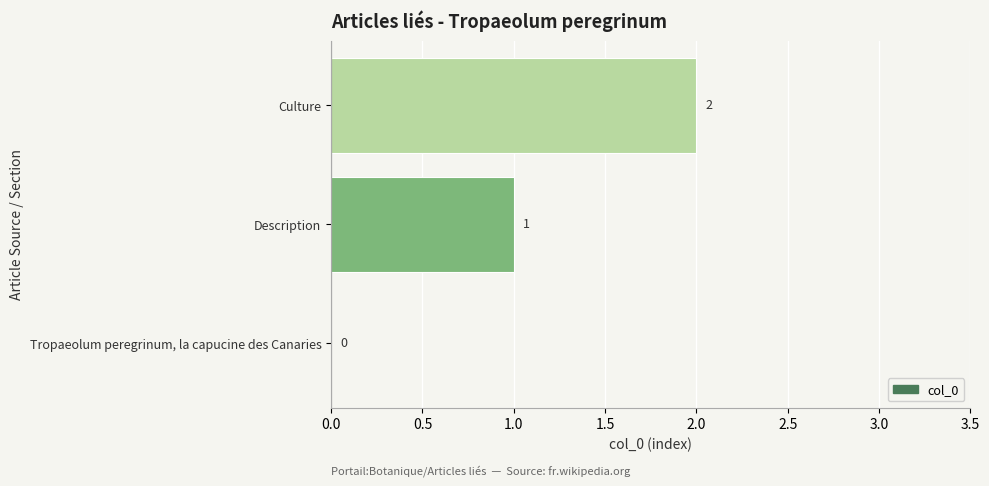

Is it true that the value at Culture is 1?

False